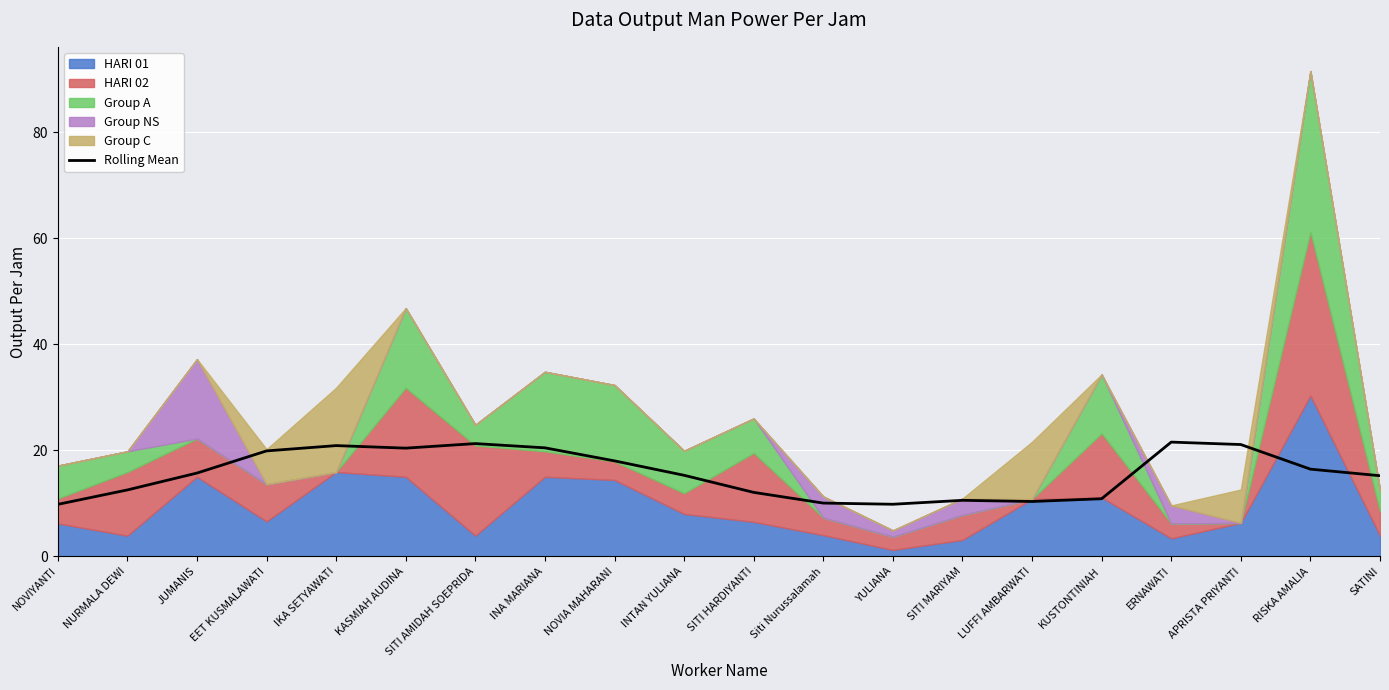

Reading left to right, what are all the values shown in this chart?

NOVIYANTI=9.8	NURMALA DEWI=12.5	JUMANIS=15.7	EET KUSMALAWATI=19.9	IKA SETYAWATI=20.9	KASMIAH AUDINA=20.4	SITI AMIDAH SOEPRIDA=21.3	INA MARIANA=20.5	NOVIA MAHARANI=18.0	INTAN YULIANA=15.3	SITI HARDIYANTI=12.1	Siti Nurussalamah=10.0	YULIANA=9.8	SITI MARIYAM=10.6	LUFFI AMBARWATI=10.3	KUSTONTINIAH=10.9	ERNAWATI=21.5	APRISTA PRIYANTI=21.1	RISKA AMALIA=16.4	SATINI=15.2